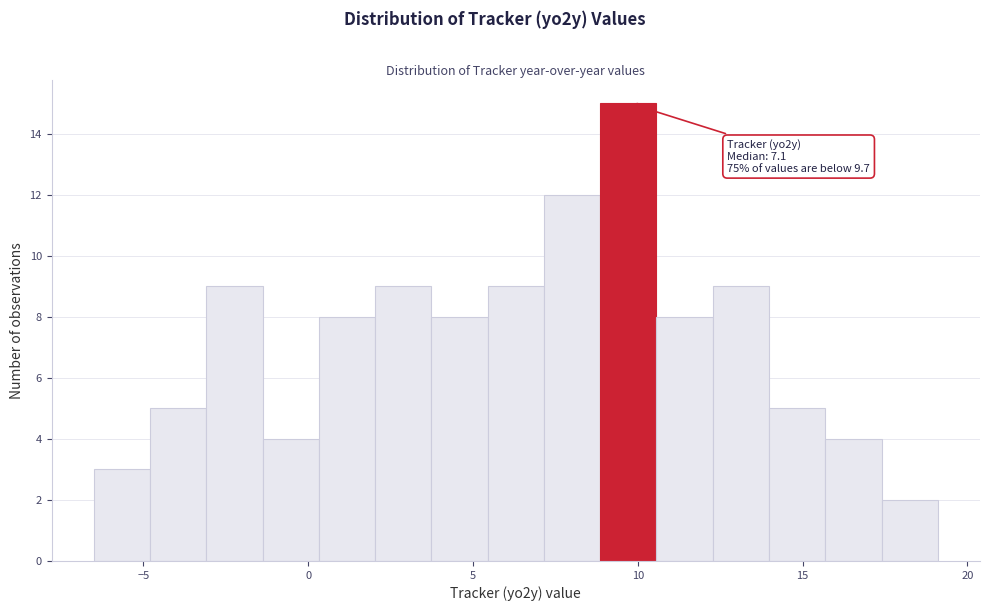

Around what value on the x-axis is the tallest bar? Give the approximate position of its centre, as read against the axis.

9.5